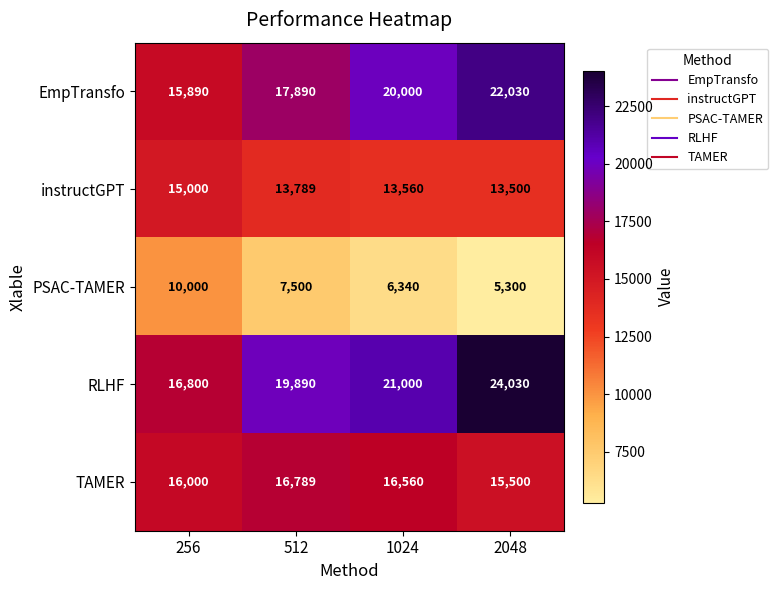

What is the difference between the second highest and second lowest values in the EmpTransfo series?

2110